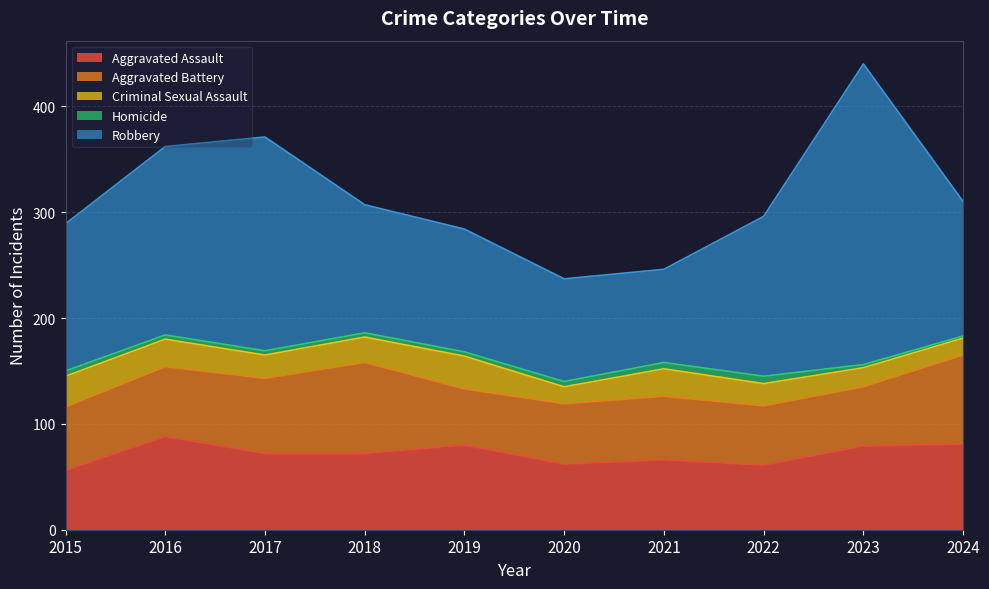

At 2017, list the series in order from smallest to largest.

Homicide, Criminal Sexual Assault, Aggravated Battery, Aggravated Assault, Robbery